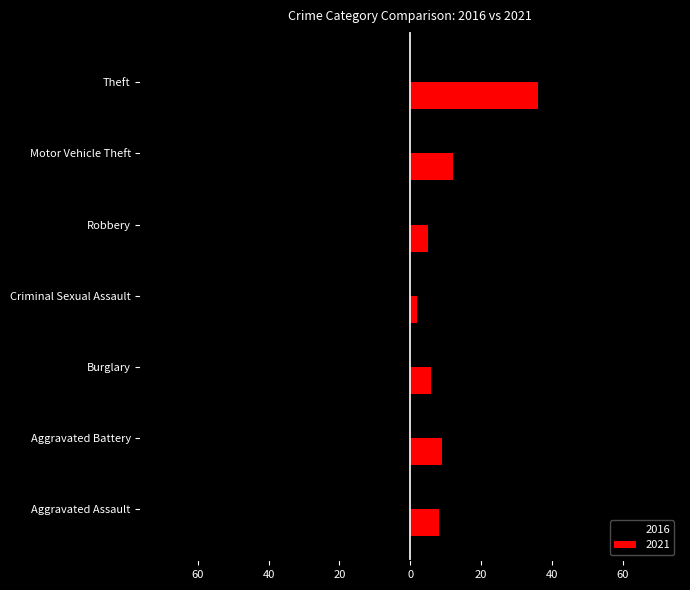

List the series in order of their overall mean, lowest first.

2016, 2021